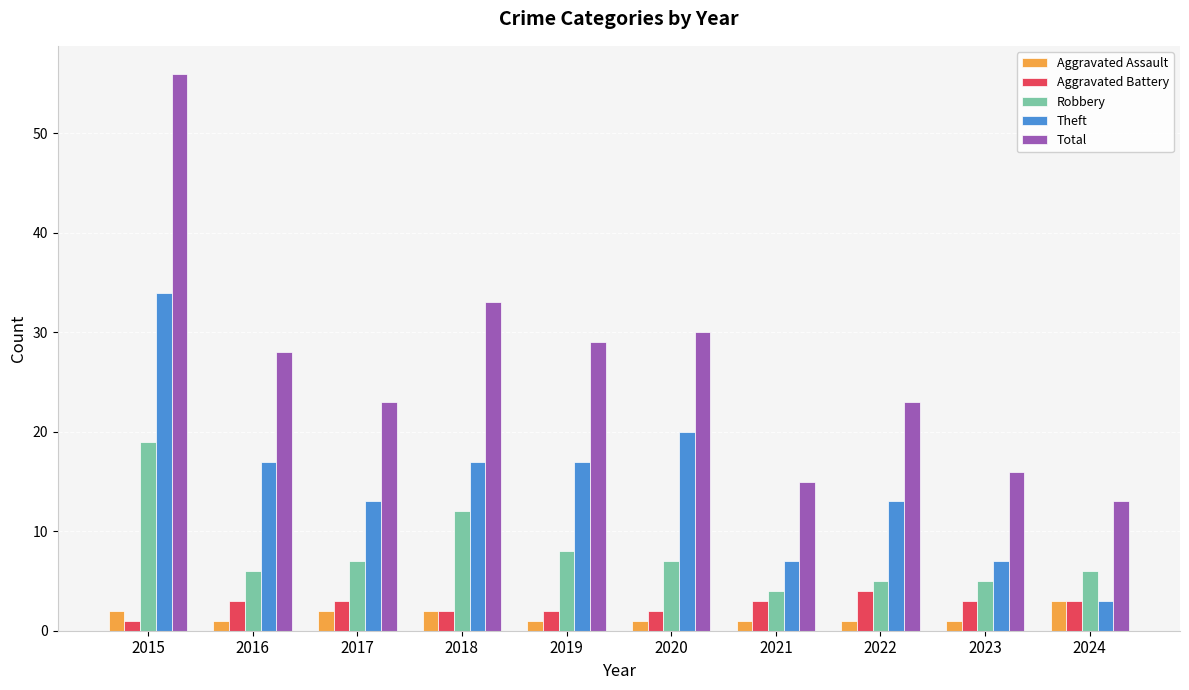

At which label does Total first exceed 28?

2015